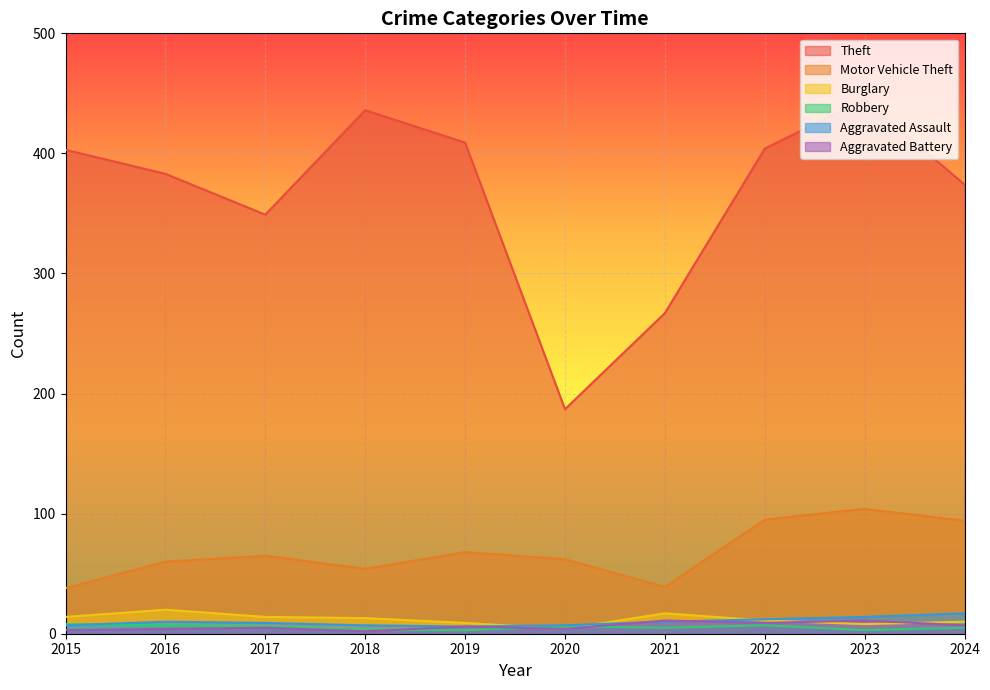

Rank the categories by Burglary value from lowest to highest.

2020, 2023, 2019, 2024, 2022, 2018, 2015, 2017, 2021, 2016